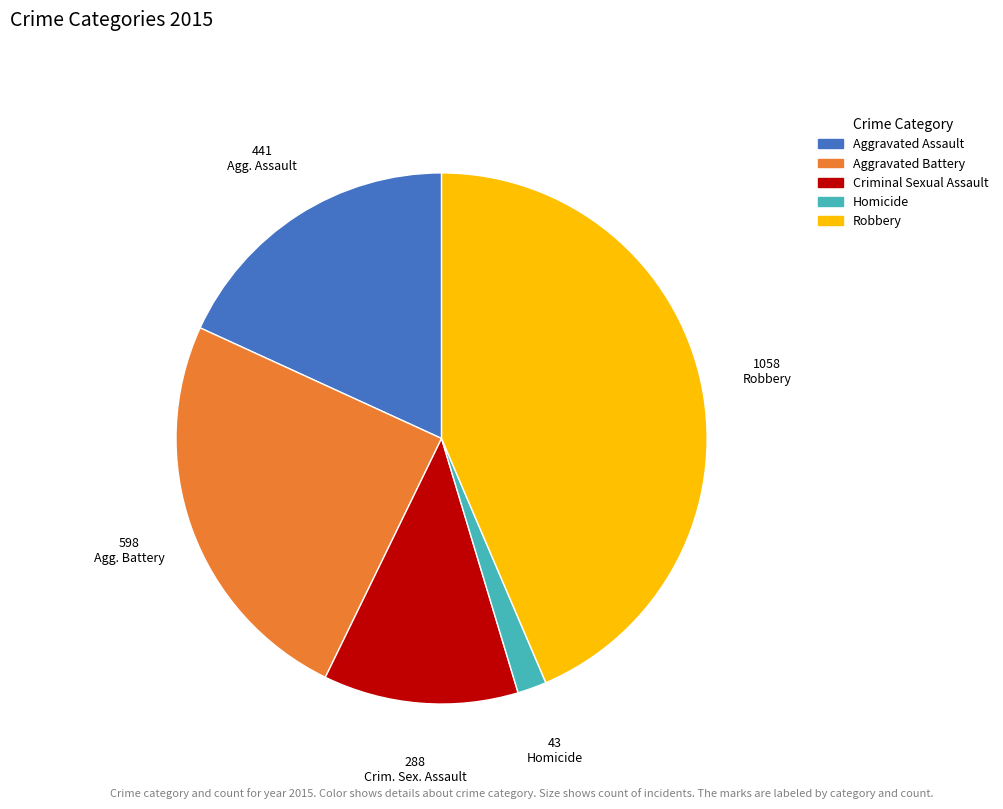

Is it true that Homicide is 2% of the pie?

True